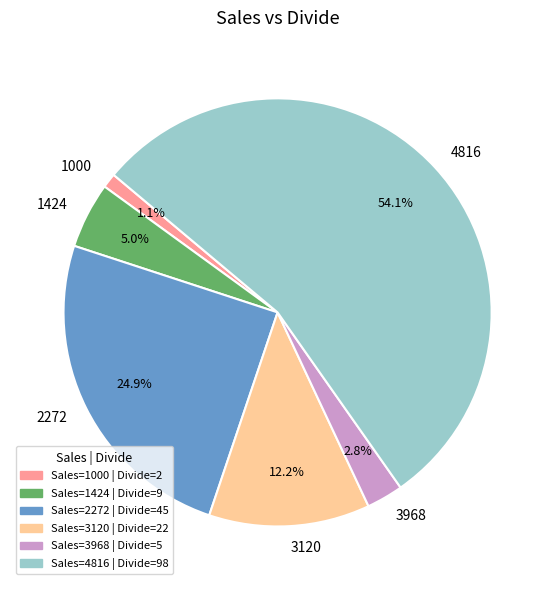

What is the smallest slice in the pie chart?

1000